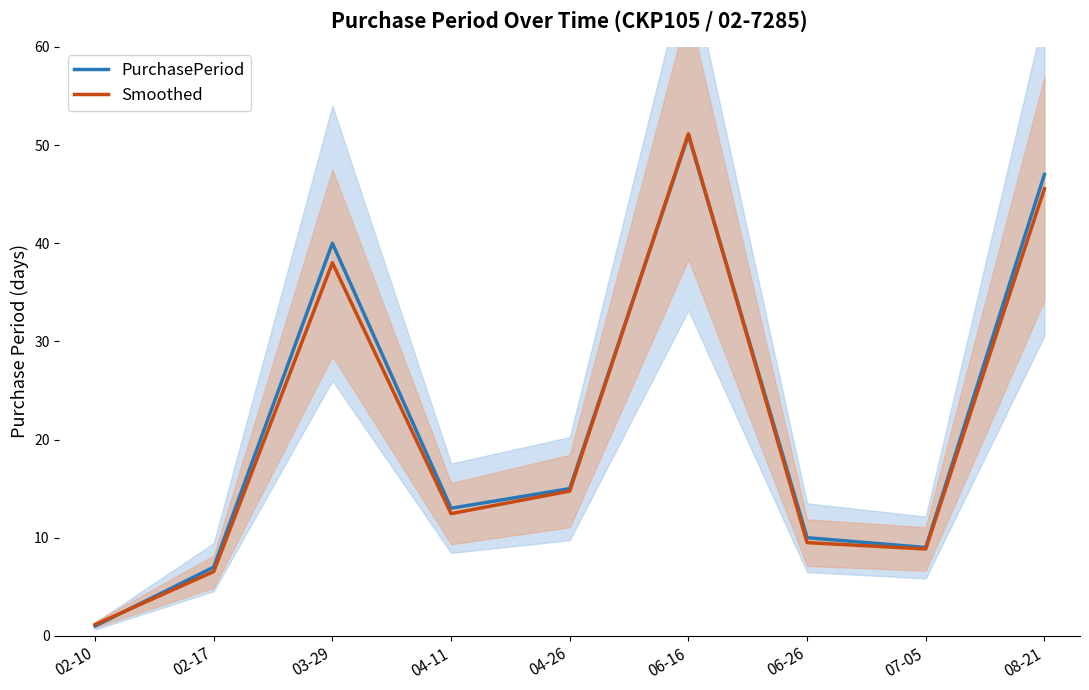

Read the PurchasePeriod value at 04-26.

15.0